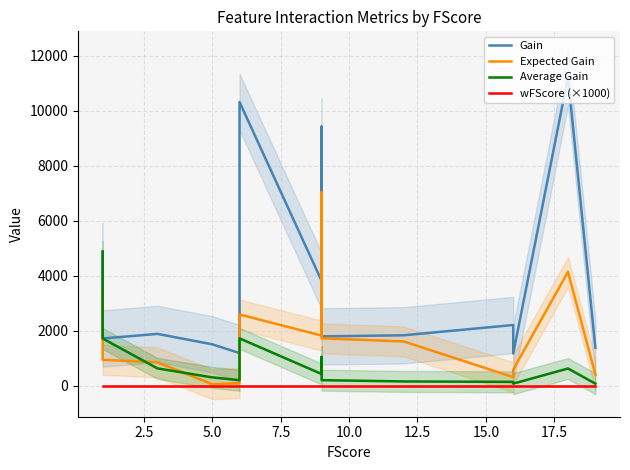

How many series are shown in this chart?

4